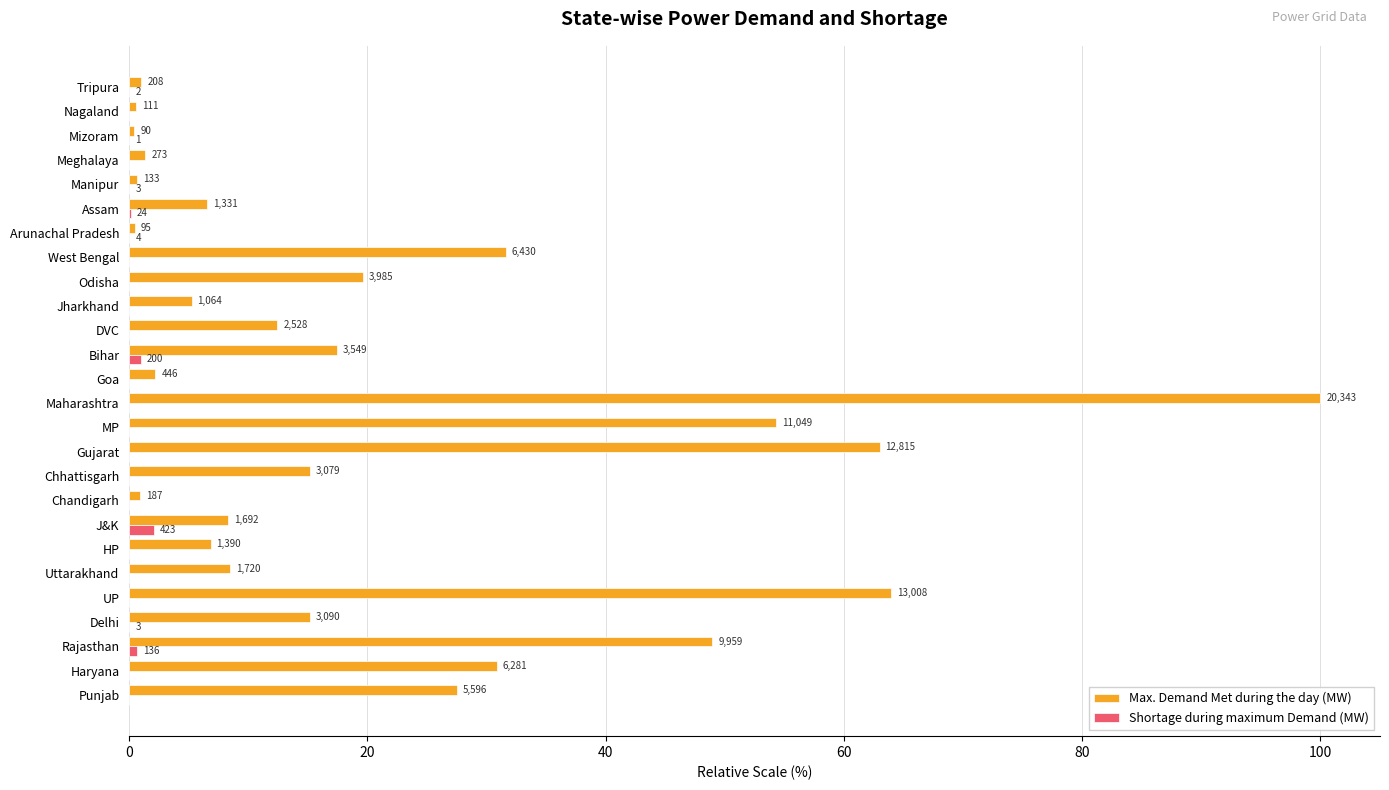

What are all the series names shown in the legend?

Max. Demand Met during the day (MW), Shortage during maximum Demand (MW)